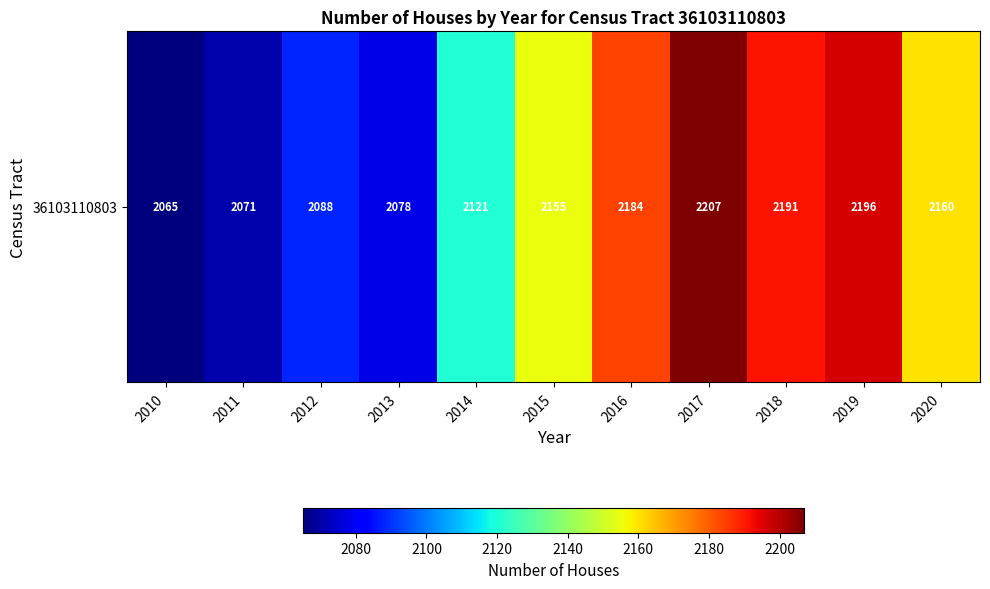

Reading left to right, extract all data points from this chart.

2010=2065	2011=2071	2012=2088	2013=2078	2014=2121	2015=2155	2016=2184	2017=2207	2018=2191	2019=2196	2020=2160